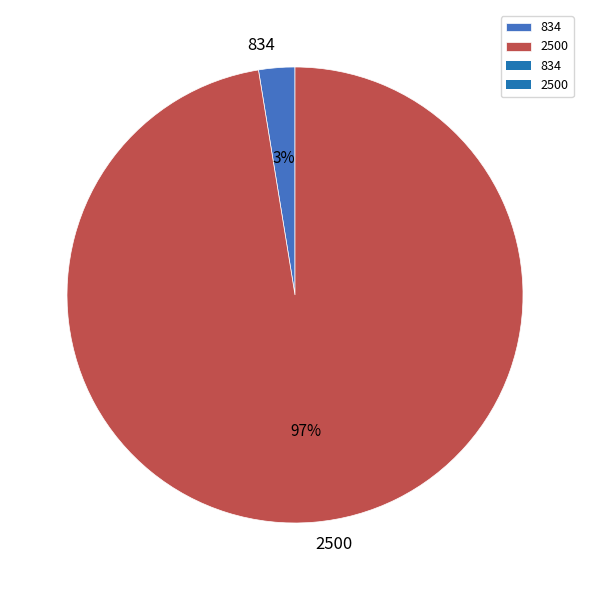

Combined, do 834 and 2500 account for over 50%?

Yes